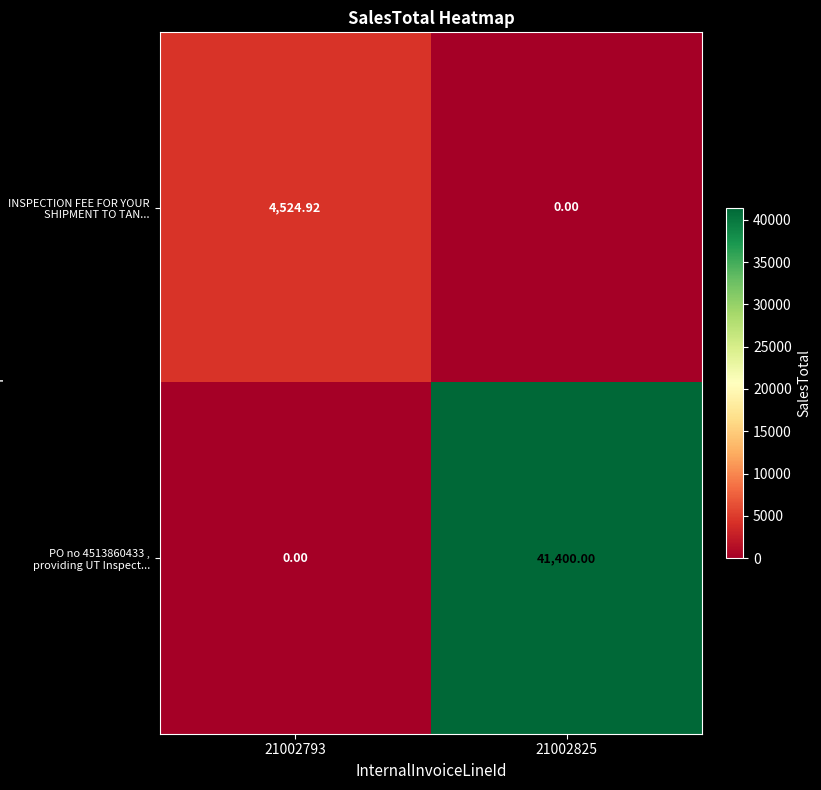

Is the value of INSPECTION FEE FOR YOUR SHIPMENT TO TAN... at 21002825 greater than the value of PO no 4513860433 , providing UT Inspect... at 21002825?

No